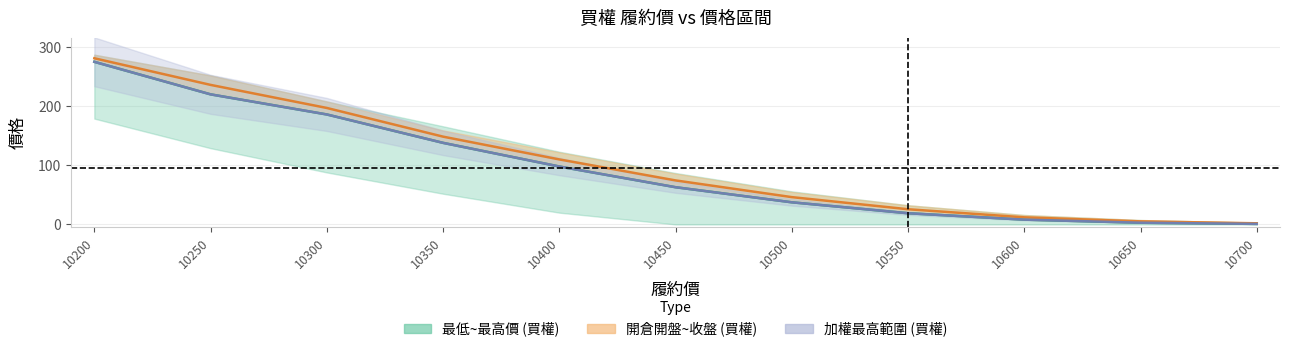

Is it true that 加權最低 (買權) equals 186.0 at 10300?

True